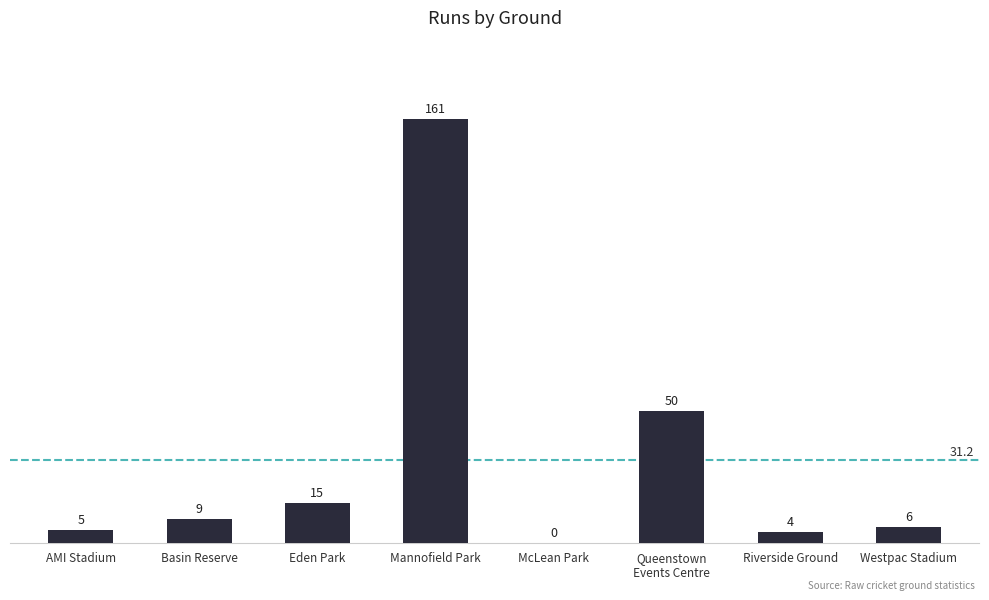

Reading left to right, list all the values displayed in this chart.

5	9	15	161	0	50	4	6